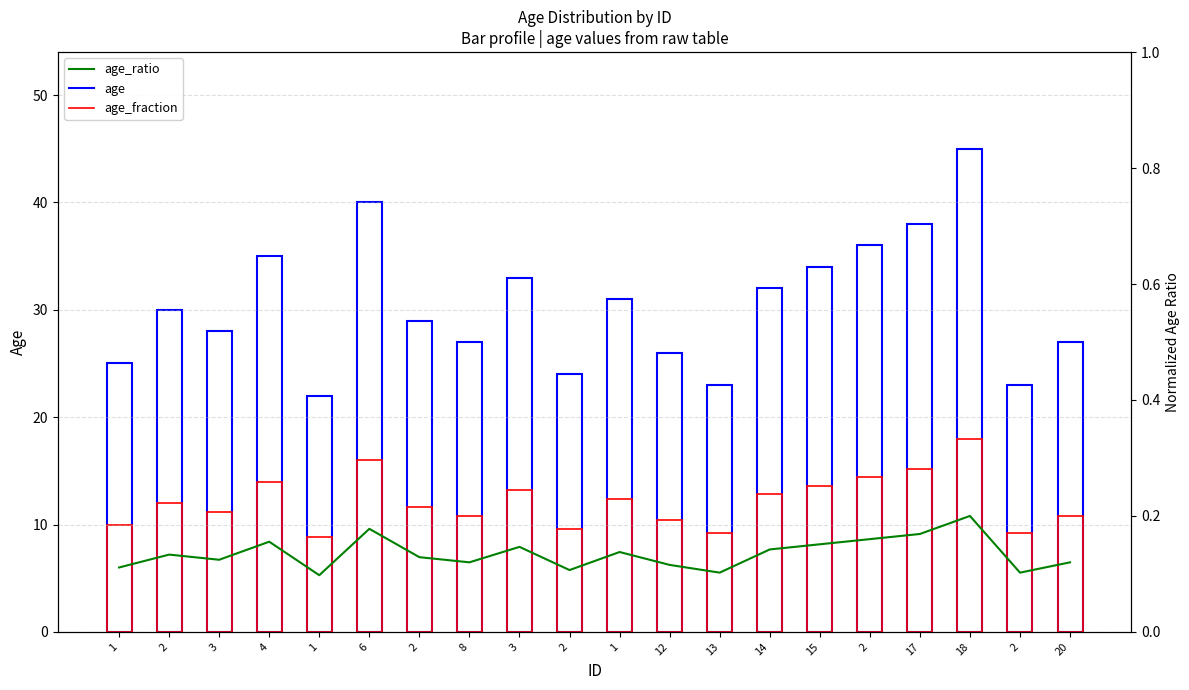

Reading right to left, transcribe all the data shown in this chart.

age: 27.0	23.0	45.0	38.0	36.0	34.0	32.0	23.0	26.0	31.0	24.0	33.0	27.0	29.0	40.0	22.0	35.0	28.0	30.0	25.0
age_fraction: 10.8	9.2	18.0	15.2	14.4	13.6	12.8	9.2	10.4	12.4	9.6	13.2	10.8	11.6	16.0	8.8	14.0	11.2	12.0	10.0
age_ratio: 0.1	0.1	0.2	0.2	0.2	0.2	0.1	0.1	0.1	0.1	0.1	0.1	0.1	0.1	0.2	0.1	0.2	0.1	0.1	0.1